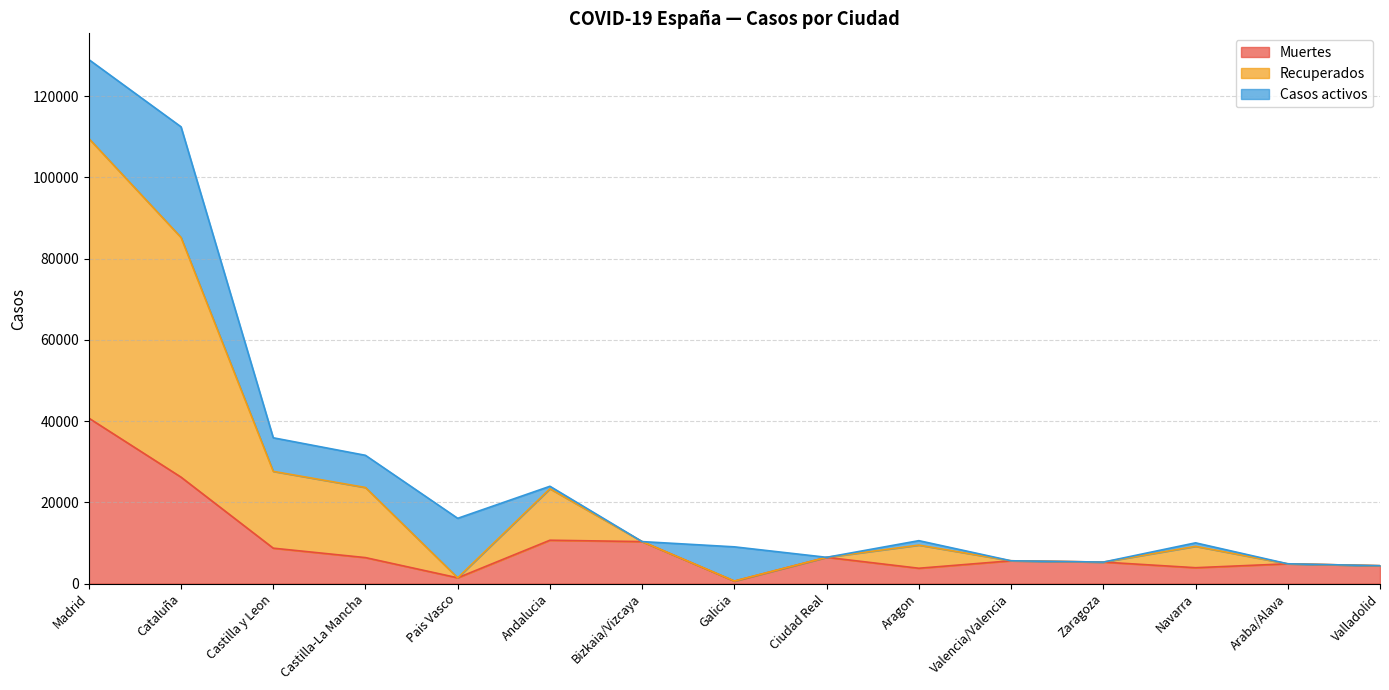

Does the chart have visible grid lines?

Yes